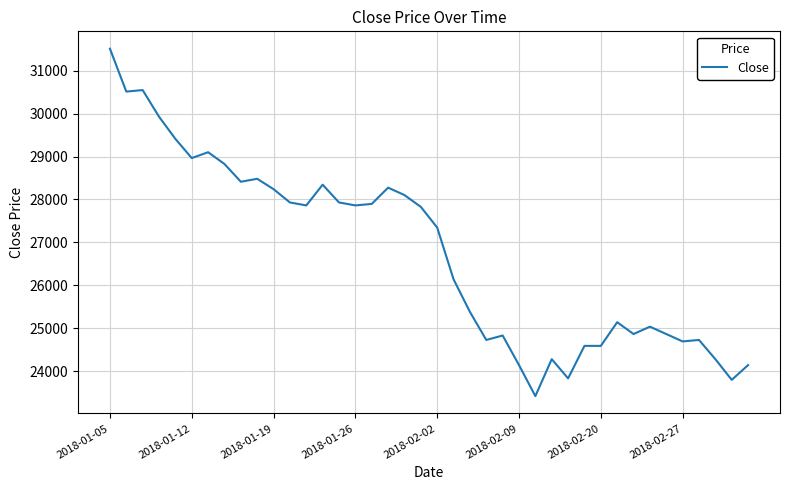

How many distinct data groups are displayed?

1